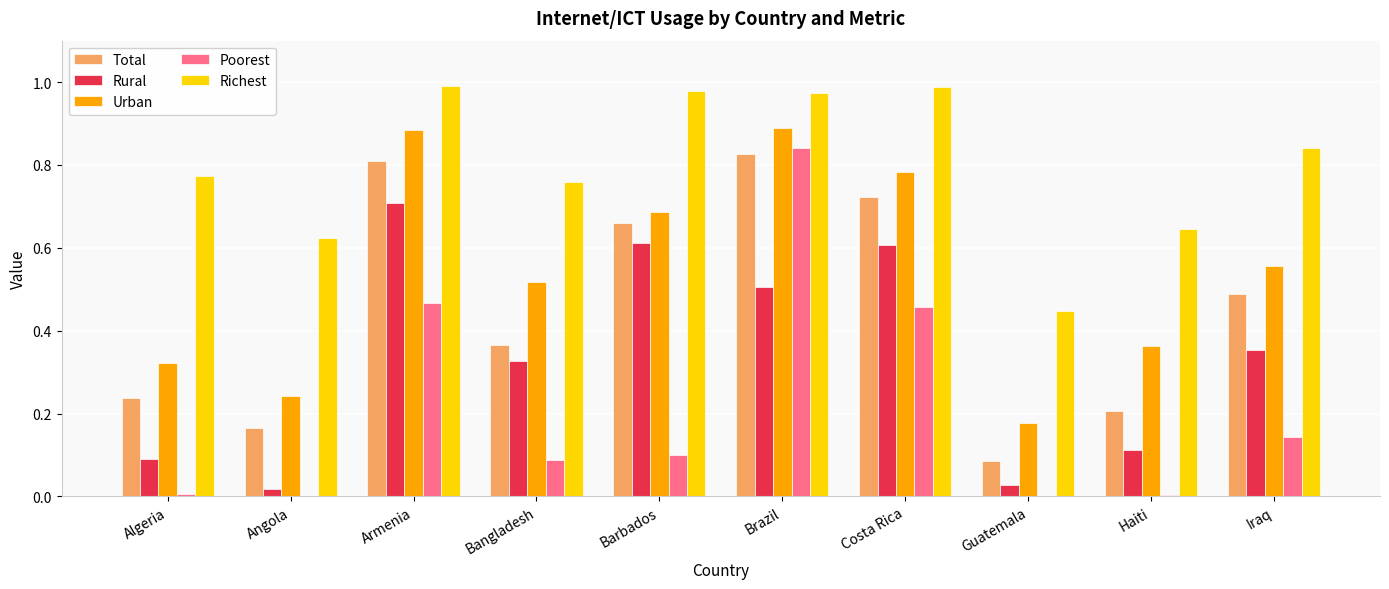

True or false: Richest has a value of 1.0 at Barbados.

True